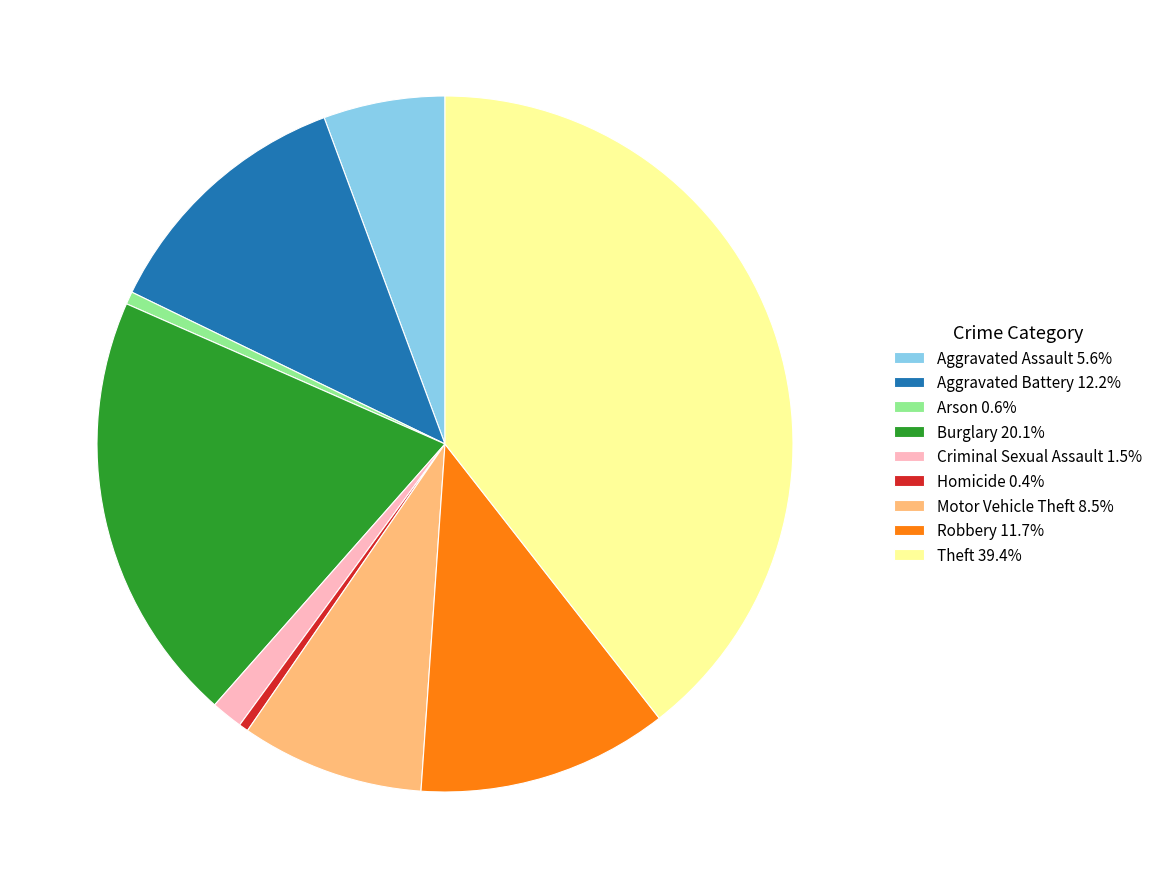

Do Aggravated Assault 5.6% and Arson 0.6% together represent more than half of the pie?

No